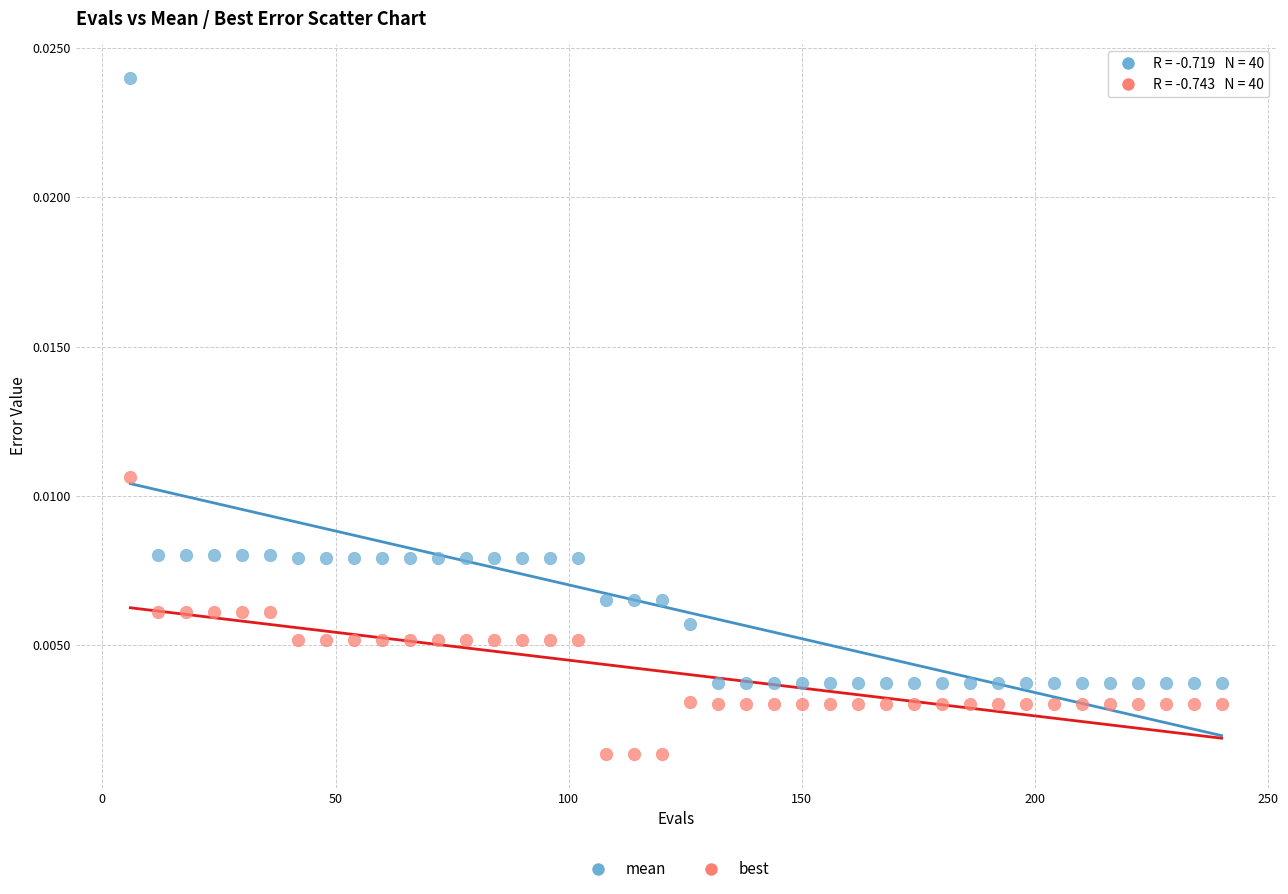

Which series reaches the minimum Y coordinate?

best